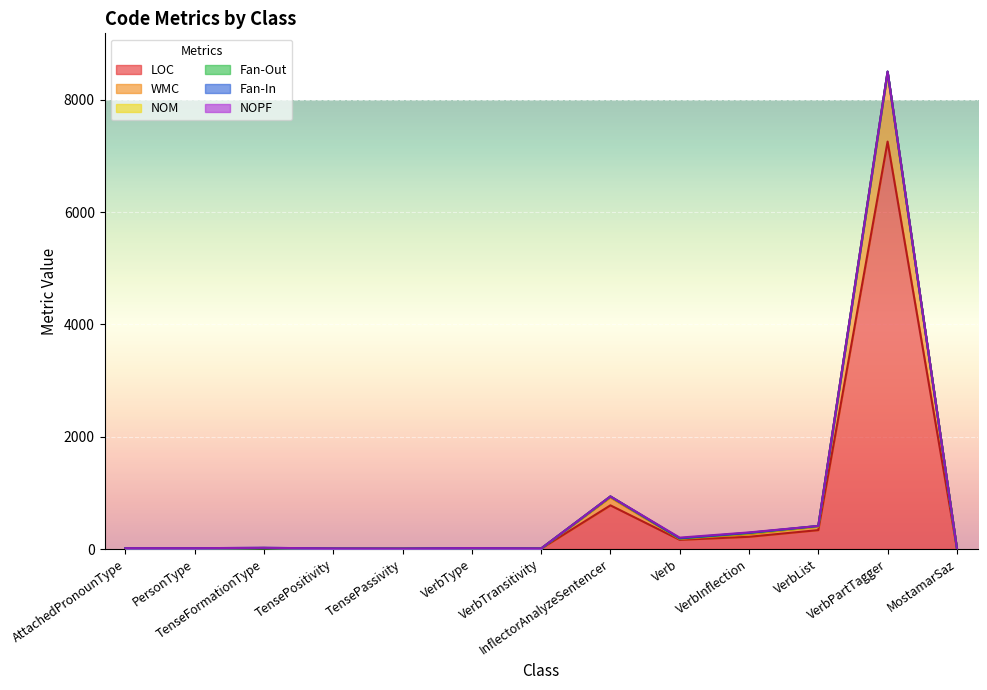

What position from the right is VerbList?

3